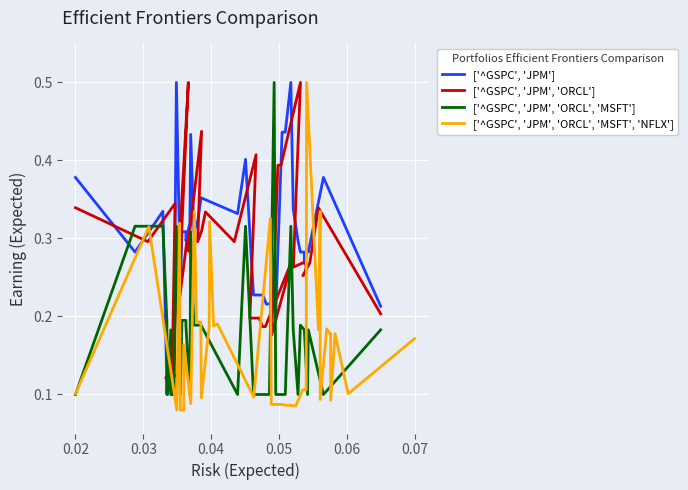

What is the average value of the ['^GSPC', 'JPM', 'ORCL', 'MSFT'] series?

0.2